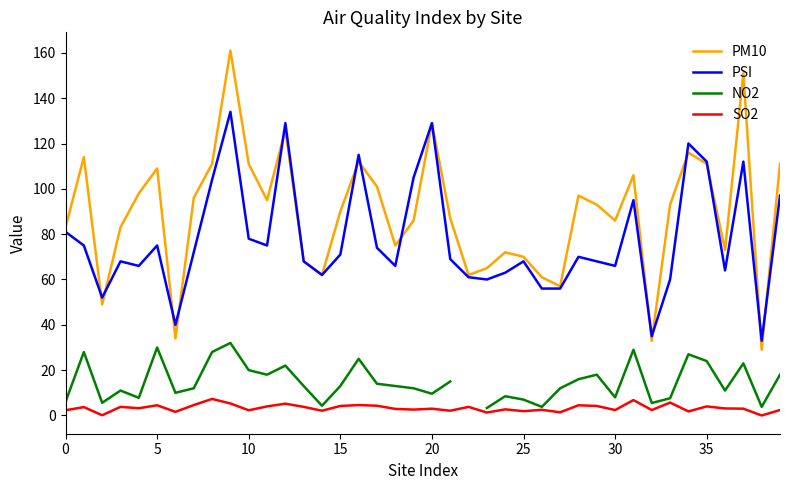

What is the difference between the maximum and minimum values in the SO2 series?

7.3